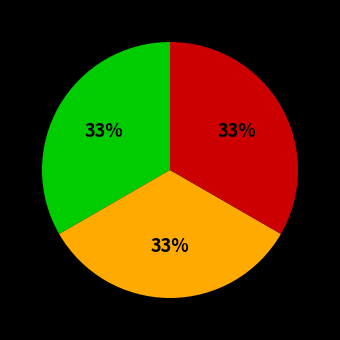

Does any single category account for the majority?

No